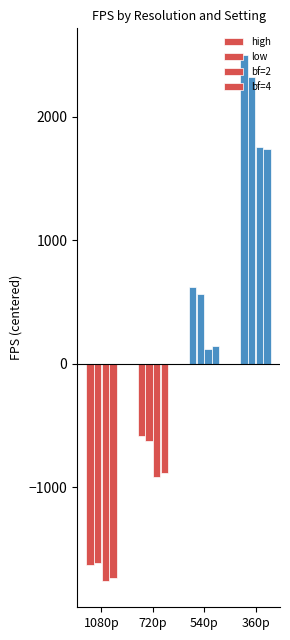

How many data points in bf=4 are less than 139?

2